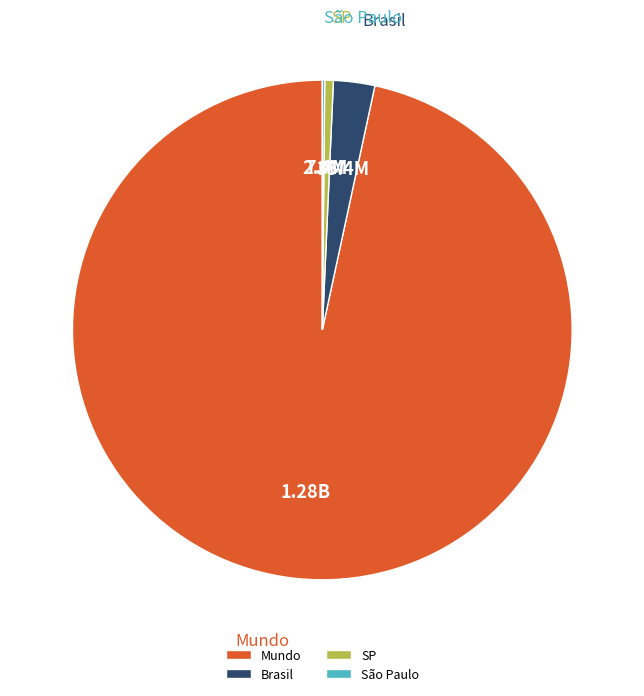

Does SP account for over 50% of the chart?

No